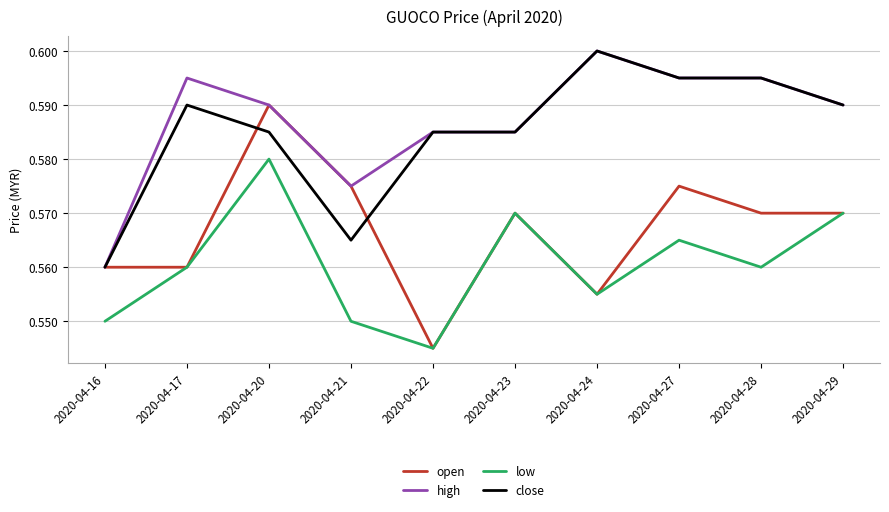

Where is high nearest to the value 0?

2020-04-16